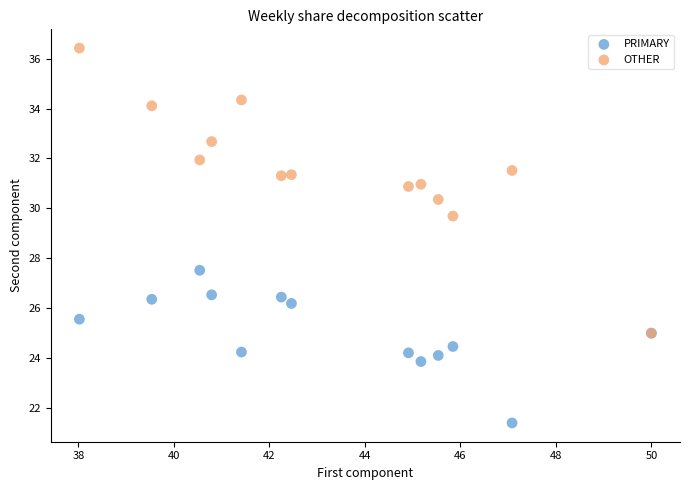

Which series reaches the maximum Y coordinate?

OTHER